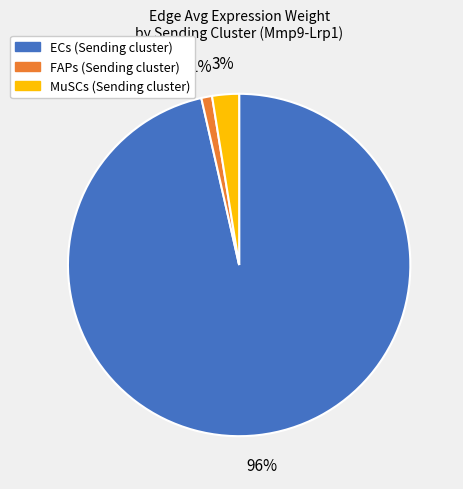

Rank the categories by value from lowest to highest.

FAPs, MuSCs, ECs